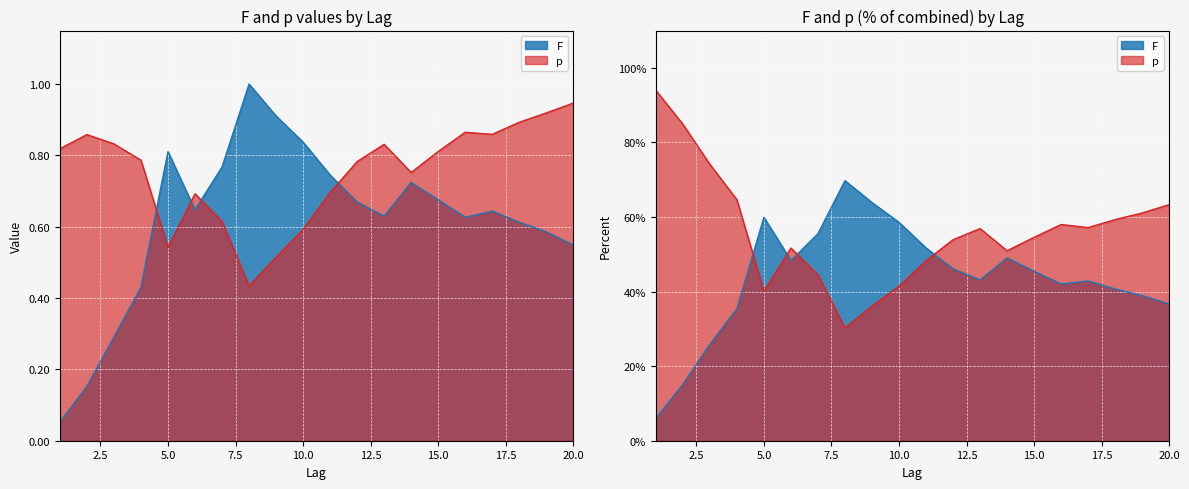

True or false: p and F cross at least once.

True